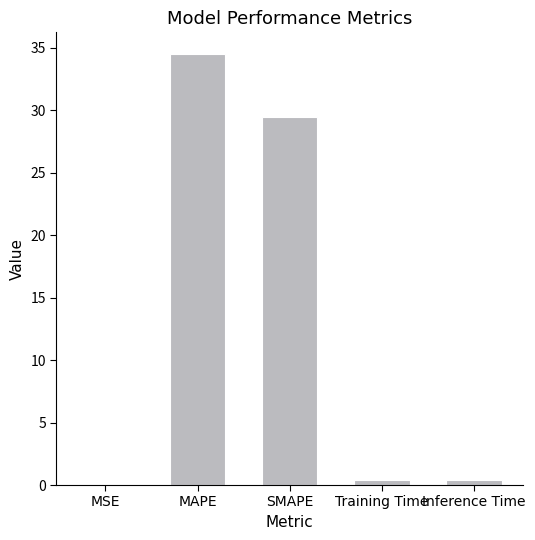

Is it true that the value at MAPE is 53.0?

False